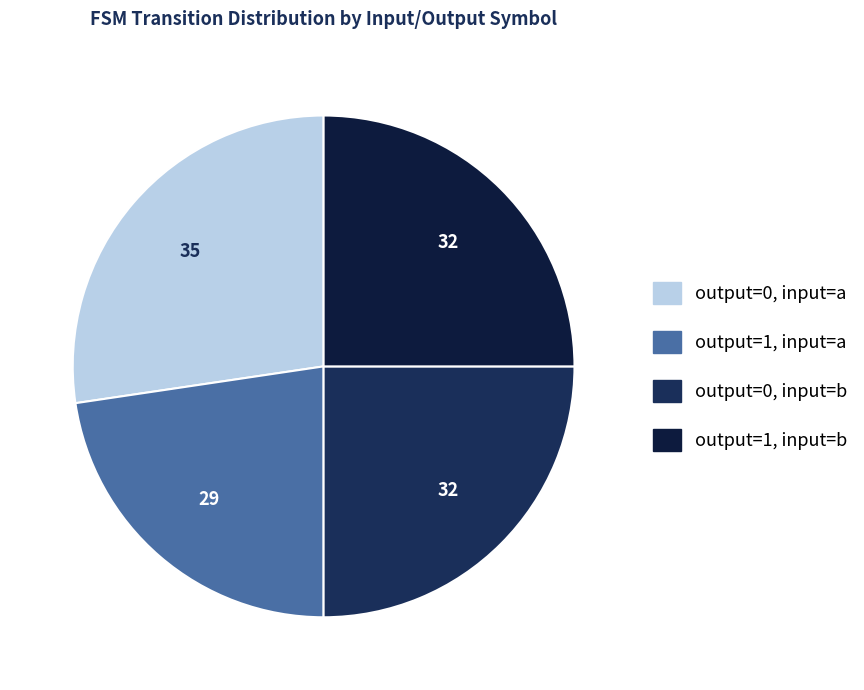

How many segments does this pie chart have?

4